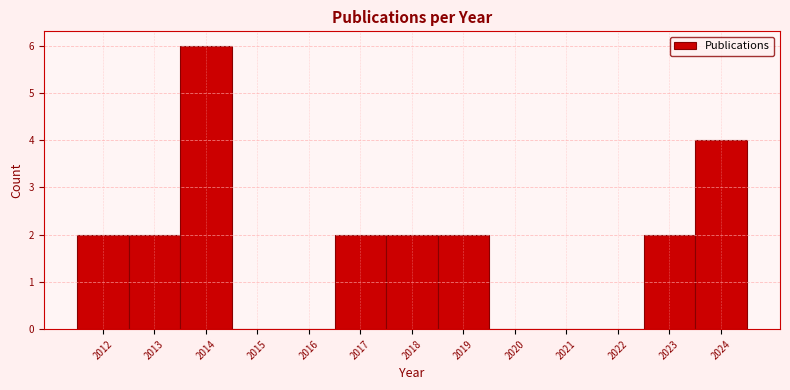

Which range on the x-axis has the tallest bar?

2013.5 to 2014.5